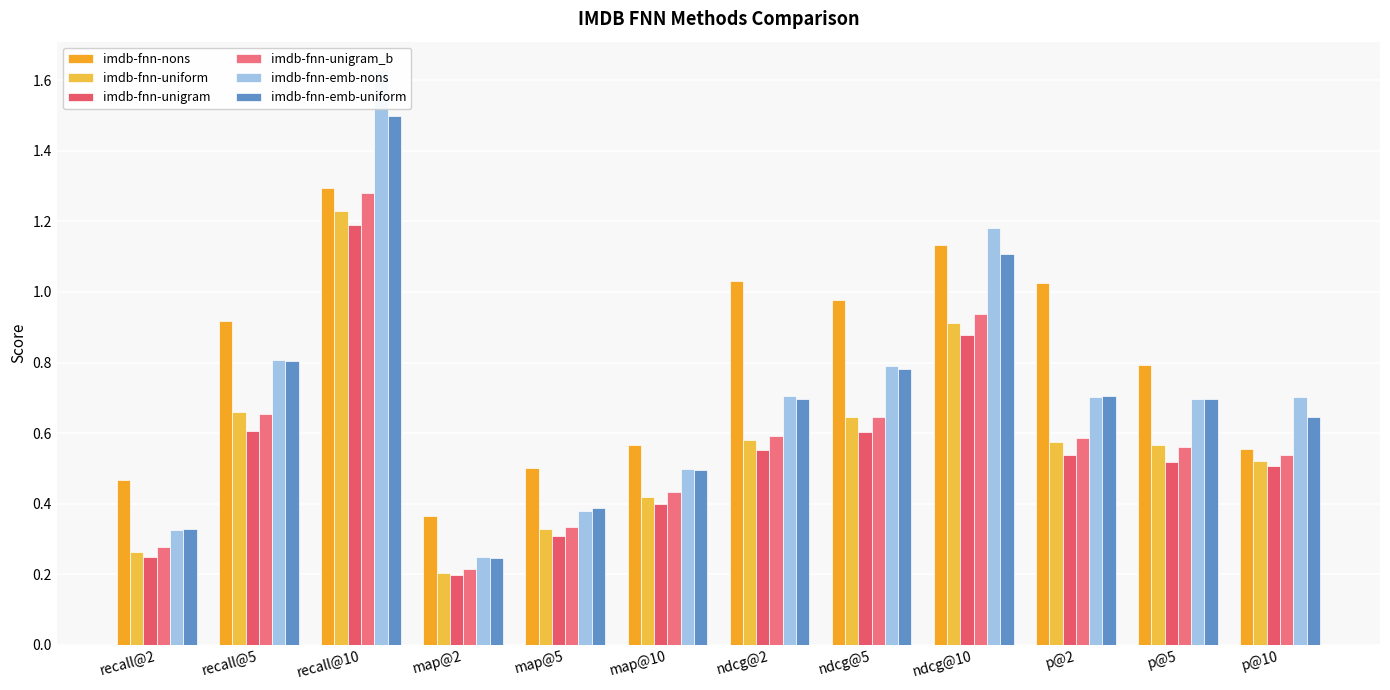

At which label does imdb-fnn-emb-nons reach its peak?

recall@10